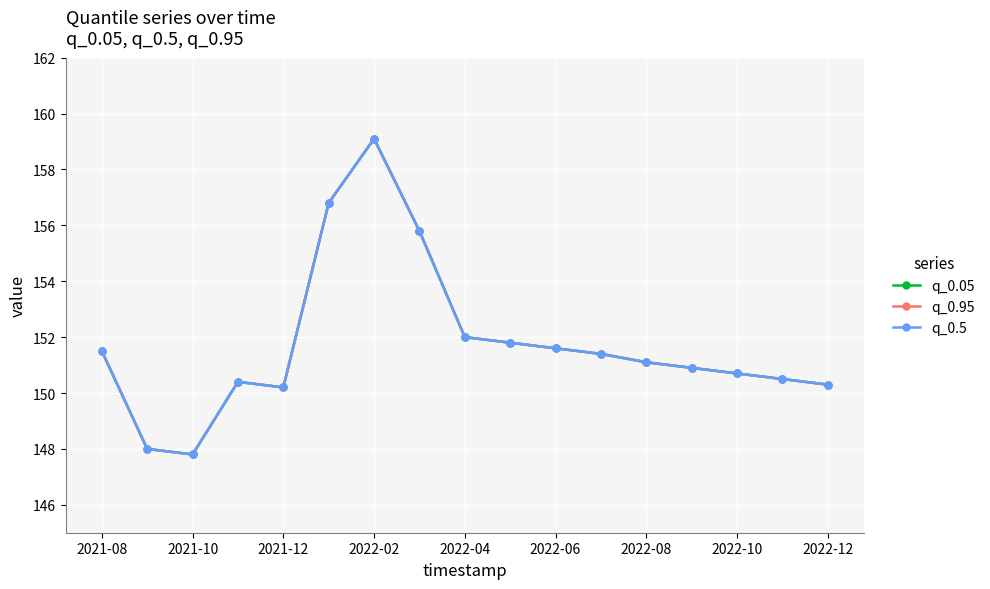

What is the lowest value of the q_0.5 series?

147.8